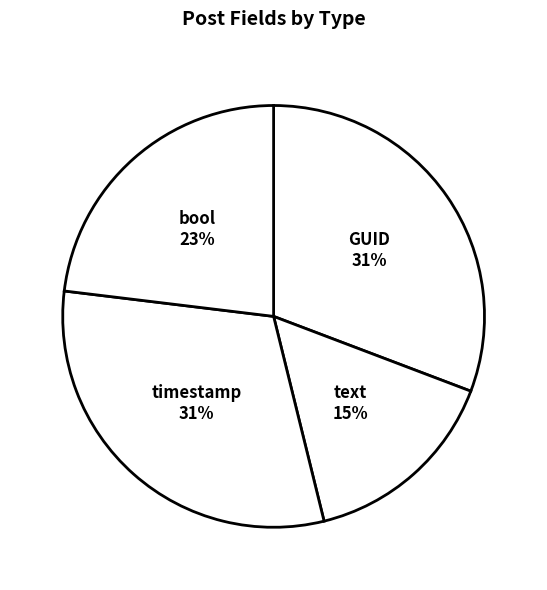

To the nearest percent, what percentage of the pie is text?

15%